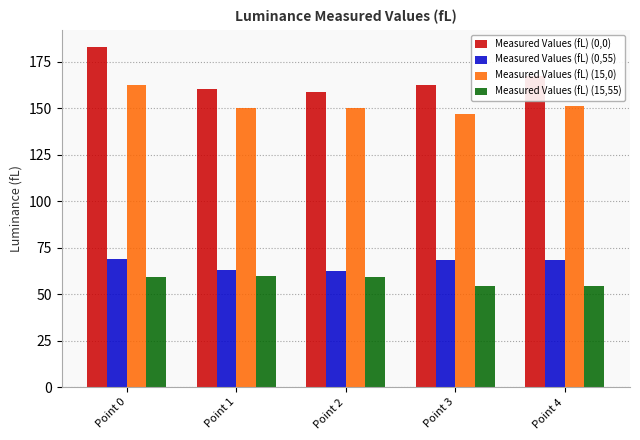

What is the sum of the Measured Values (fL) (15,55) values at Point 0 and Point 4?

113.7